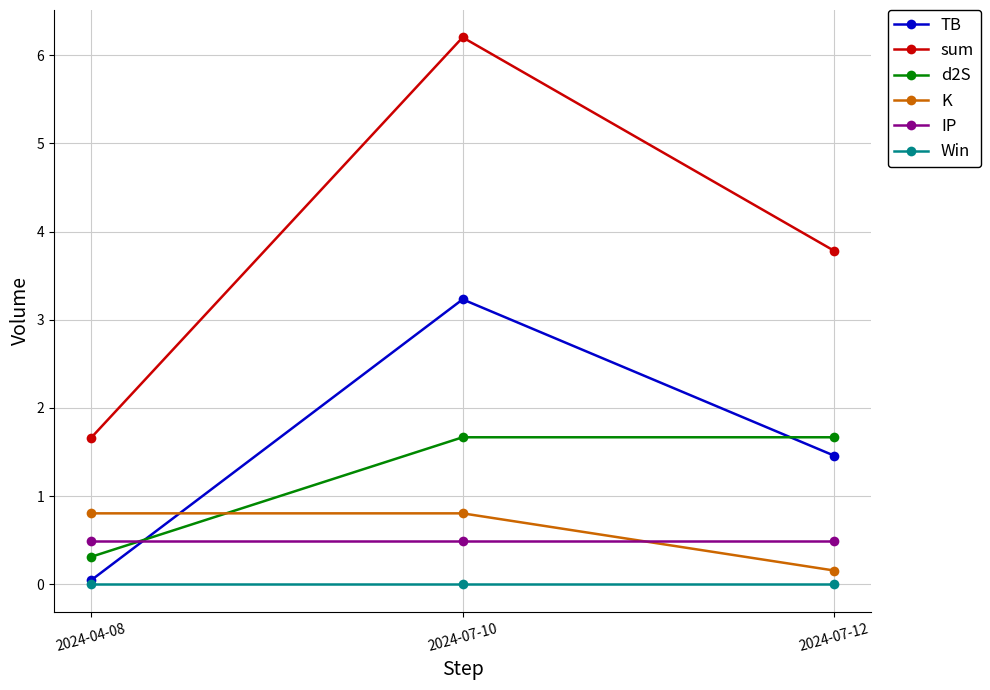

Between 2024-07-10 and 2024-07-12, which series saw the biggest shift?

sum